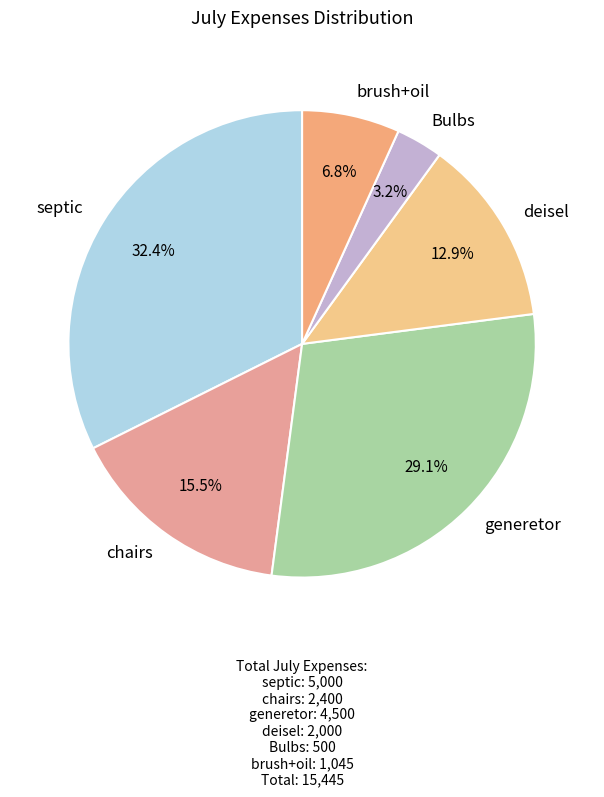

True or false: chairs accounts for 26% of the total.

False